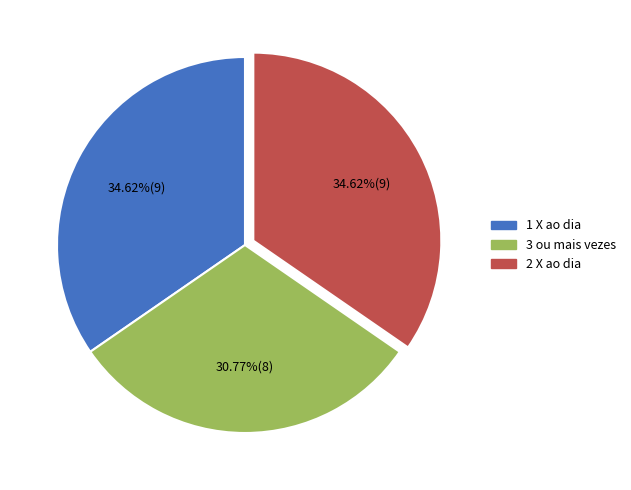

Is there a majority slice in this chart?

No